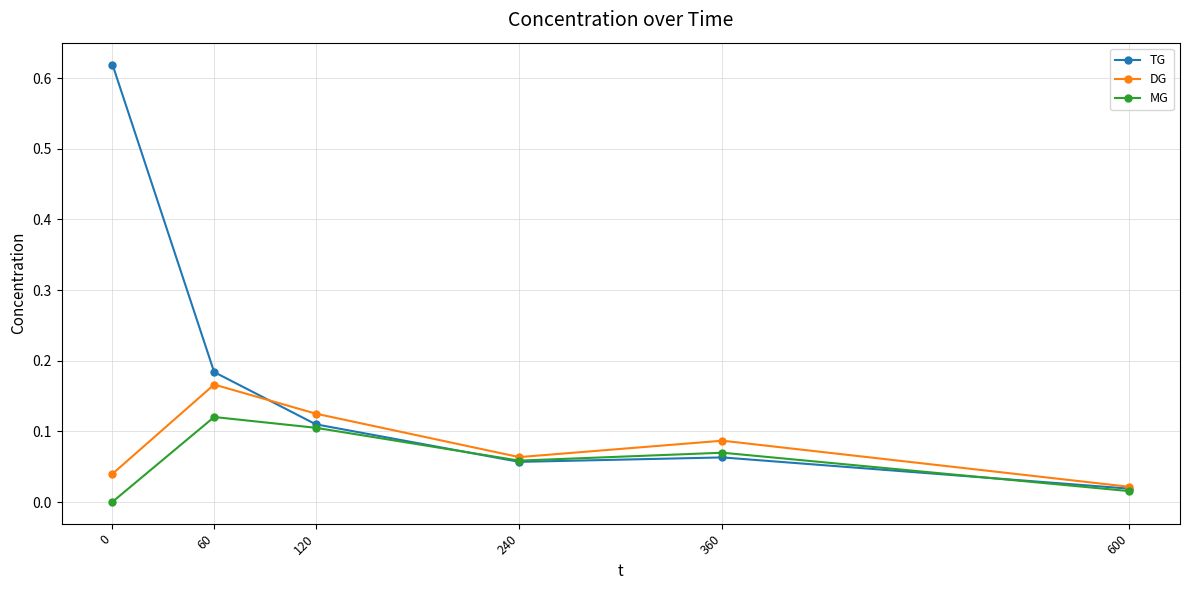

True or false: TG and MG intersect in this chart.

True